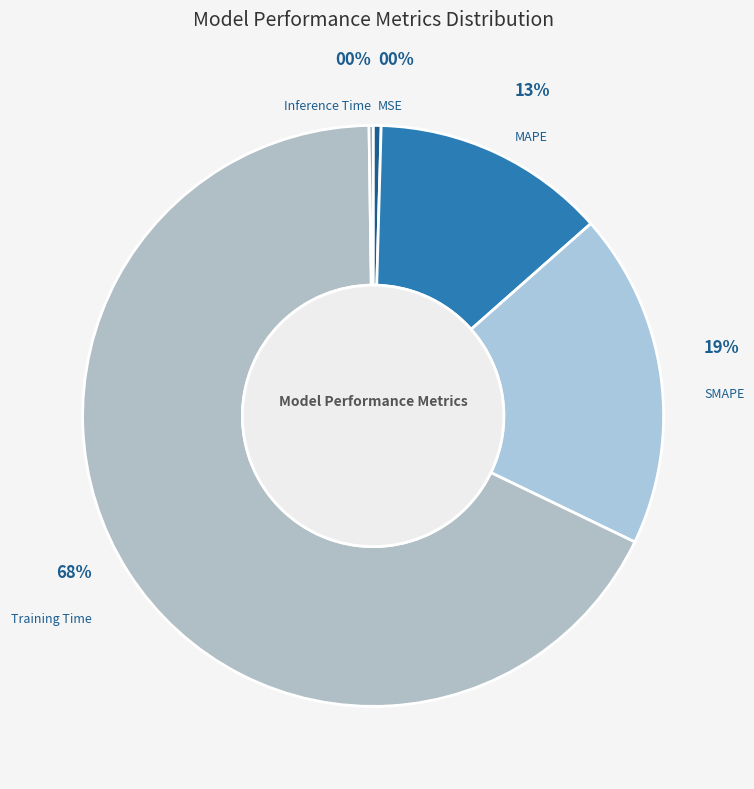

Which slice is the largest?

Training Time